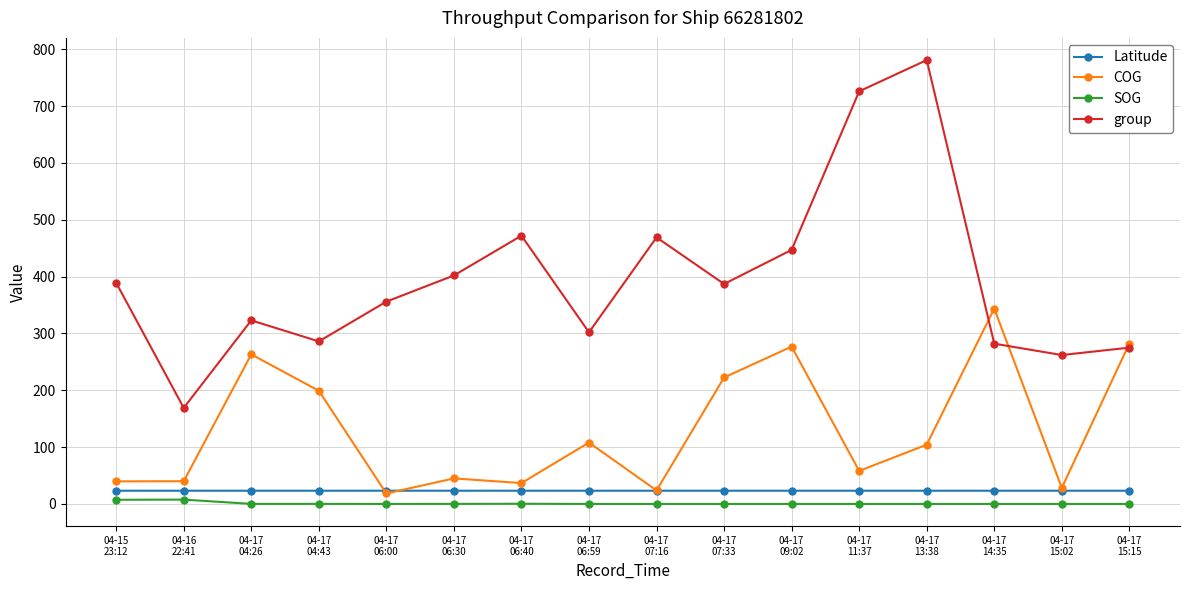

True or false: SOG and Latitude cross at least once.

False